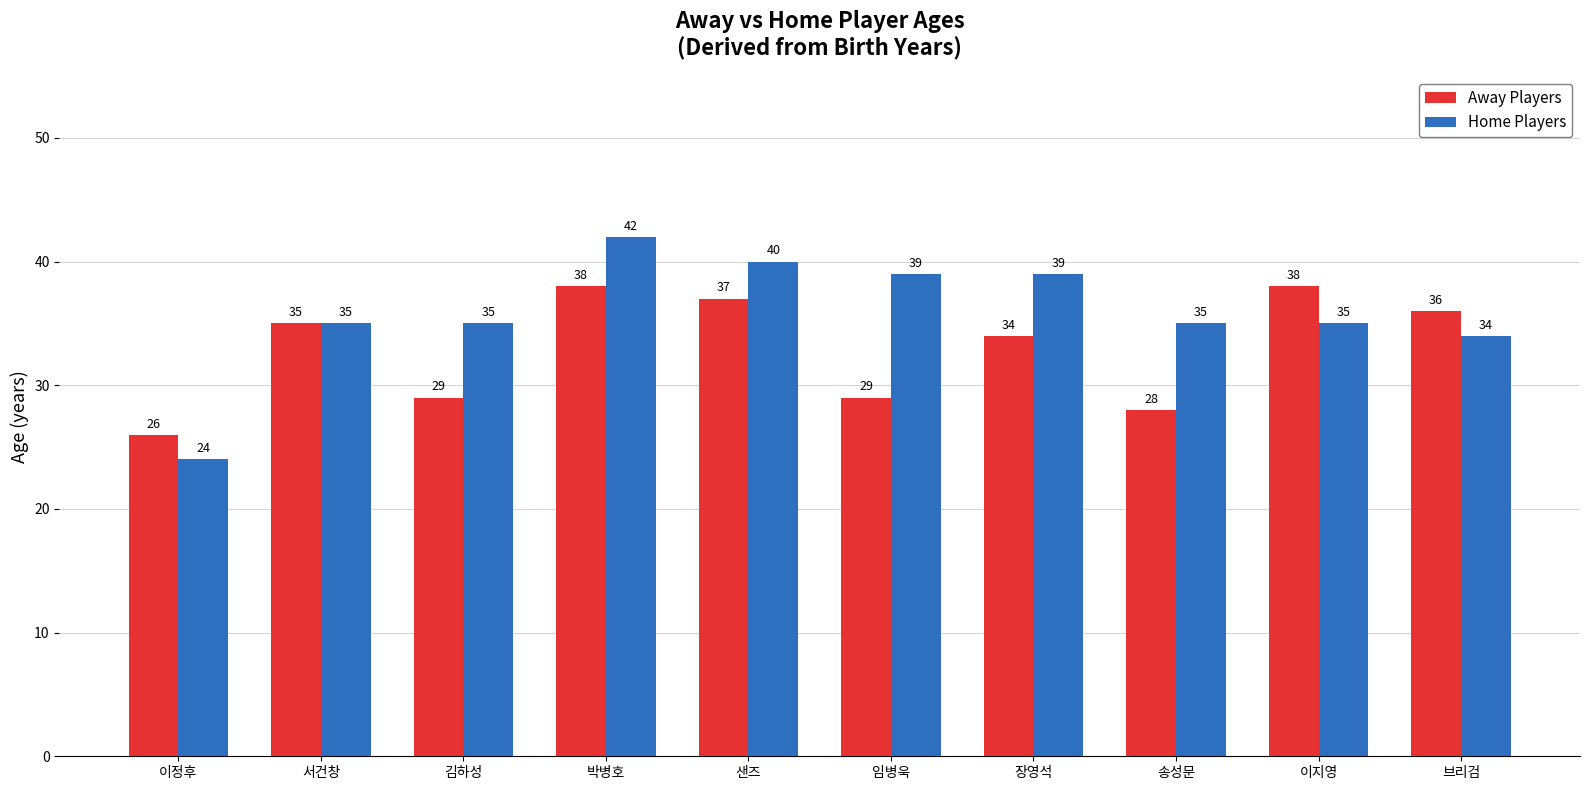

What is the sum of all Home Players values?

358